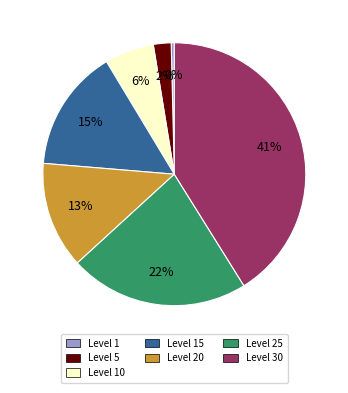

To the nearest percent, what is the difference between the largest and smallest slice percentages?

41%